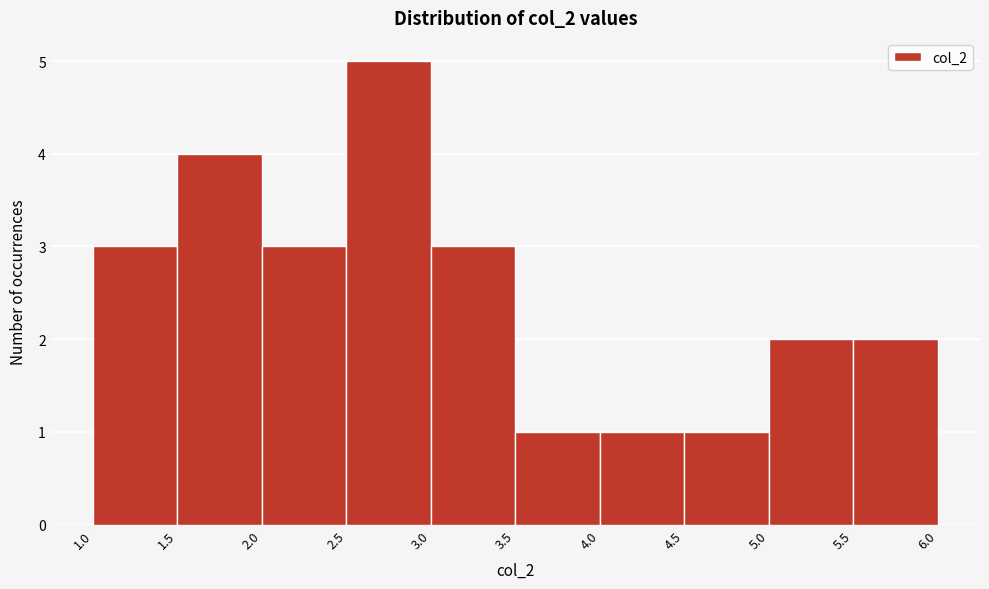

Reading left to right, list every bar in this chart as the range it spans on the x-axis followed by its height. The values are not printed on the chart, so give them approximately, as read against the axis.

1.0 to 1.5: 3
1.5 to 2.0: 4
2.0 to 2.5: 3
2.5 to 3.0: 5
3.0 to 3.5: 3
3.5 to 4.0: 1
4.0 to 4.5: 1
4.5 to 5.0: 1
5.0 to 5.5: 2
5.5 to 6.0: 2